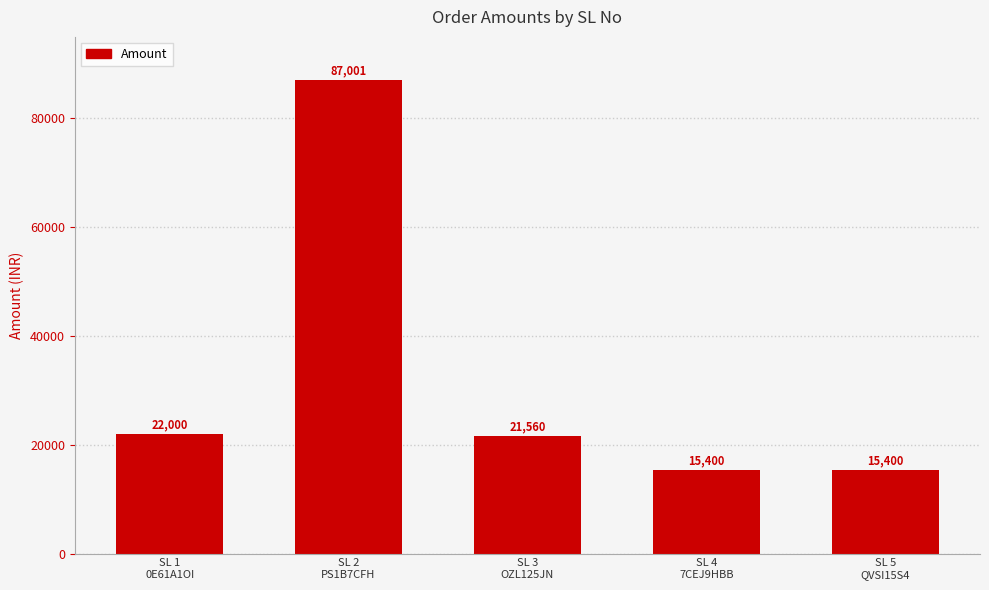

Reading left to right, extract all data points from this chart.

SL 1
0E61A1OI=22000	SL 2
PS1B7CFH=87001	SL 3
OZL125JN=21560	SL 4
7CEJ9HBB=15400	SL 5
QVSI15S4=15400